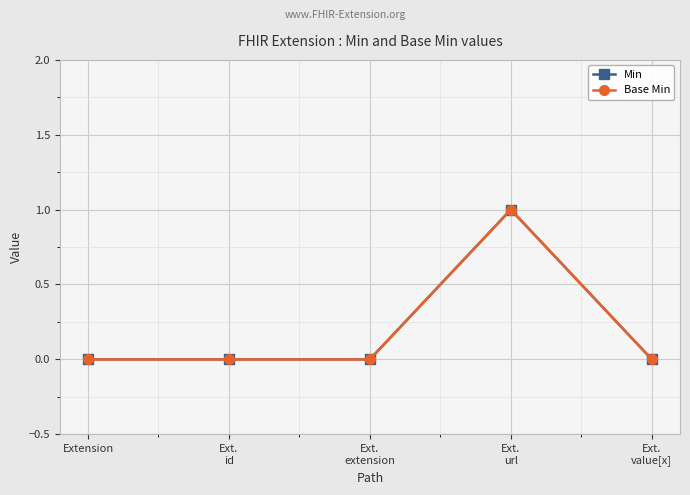

Which category has the highest value in the Base Min series?

Ext.
url